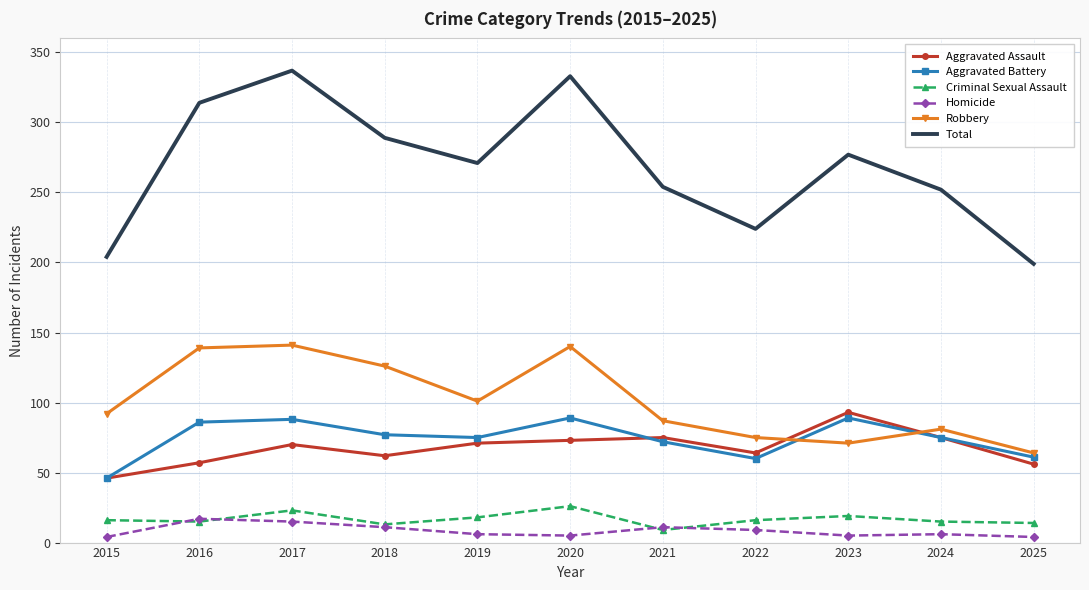

Rank the series at 2020 from highest to lowest value.

Total, Robbery, Aggravated Battery, Aggravated Assault, Criminal Sexual Assault, Homicide